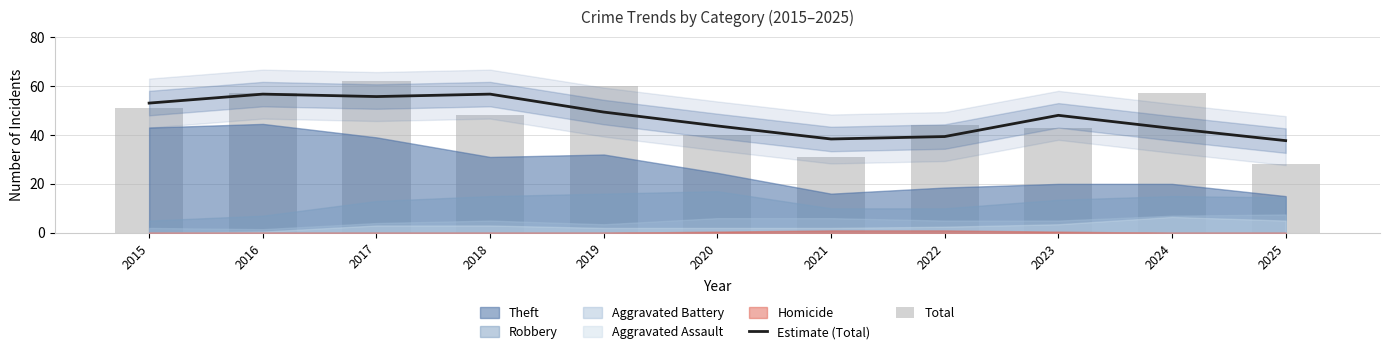

How many values in the Total series exceed 48?

5